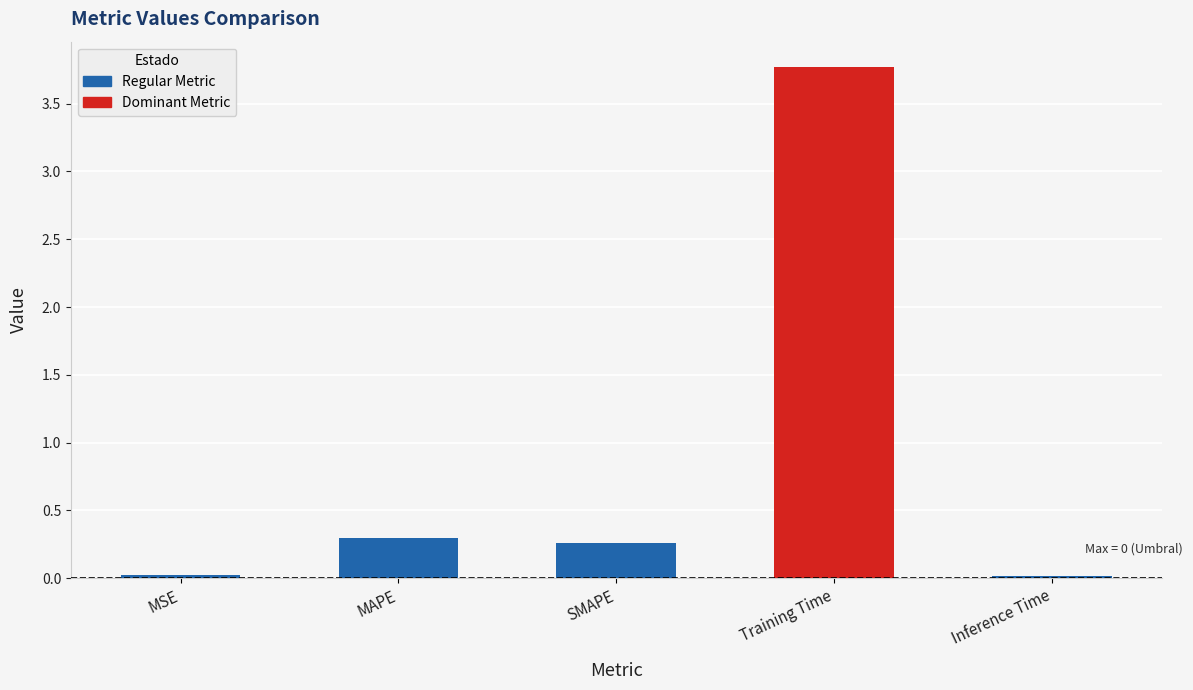

How many bars are there in total?

5